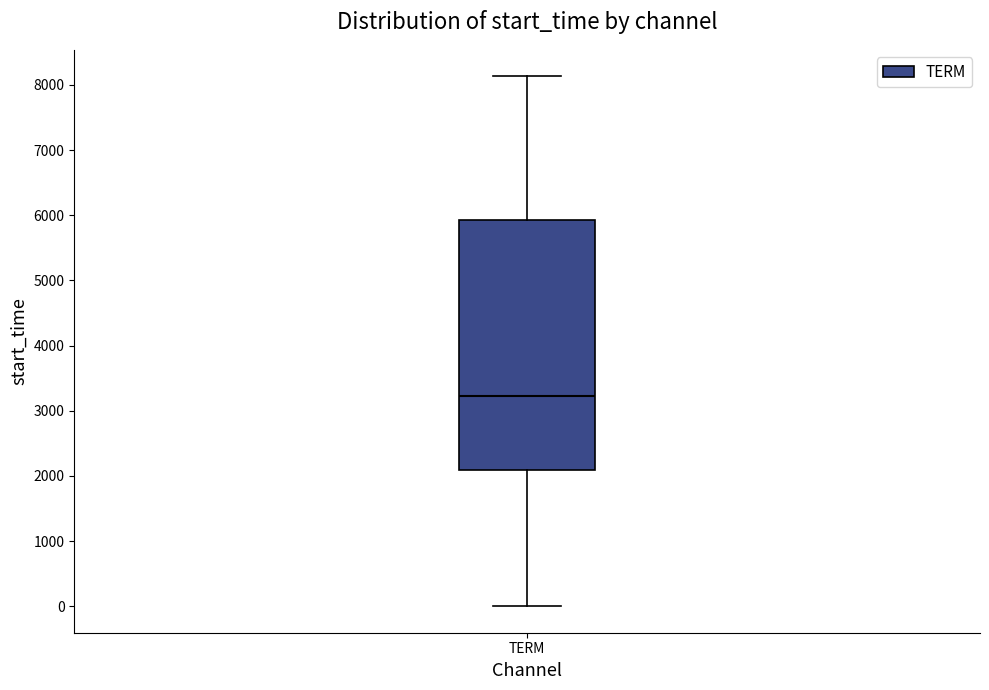

Where does the median line of the box for TERM sit on the y-axis? The values are not printed on the chart, so give them approximately, as read against the axis.

3200